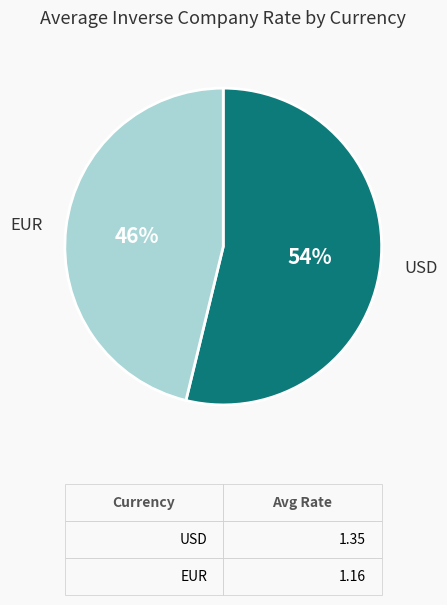

The EUR slice represents 56% of the pie. True or false?

False